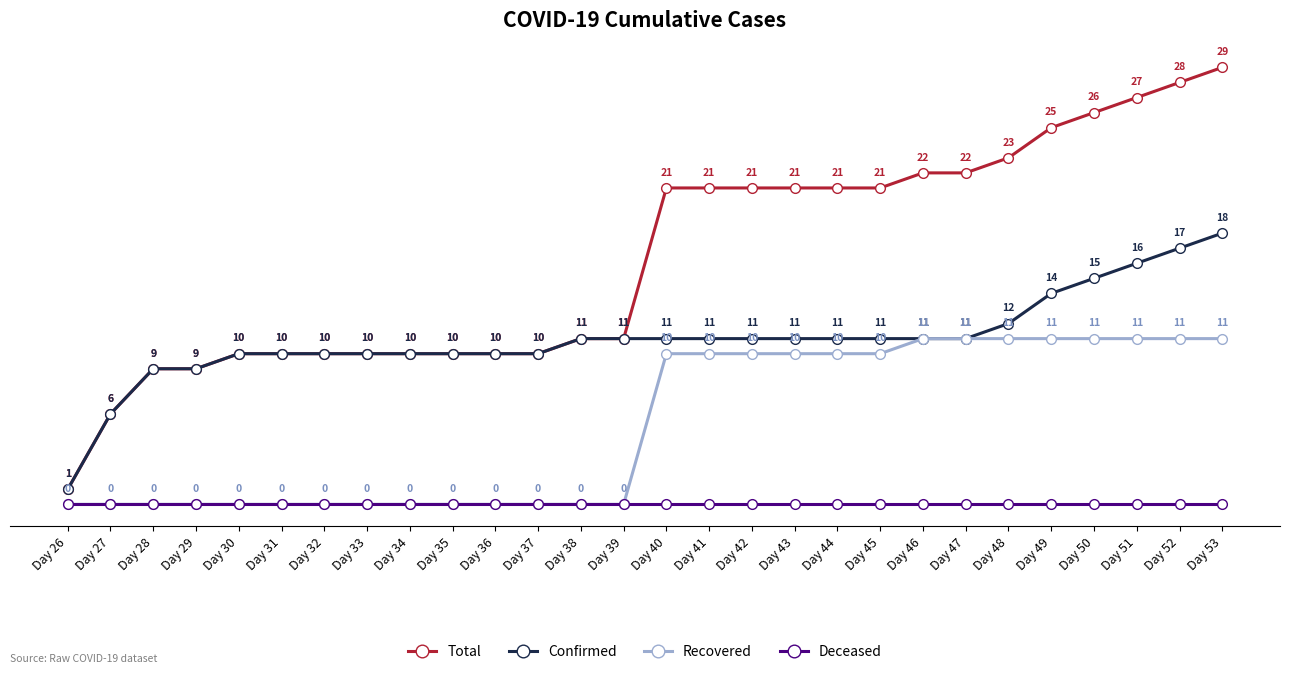

At which label does Total reach its minimum?

Day 26